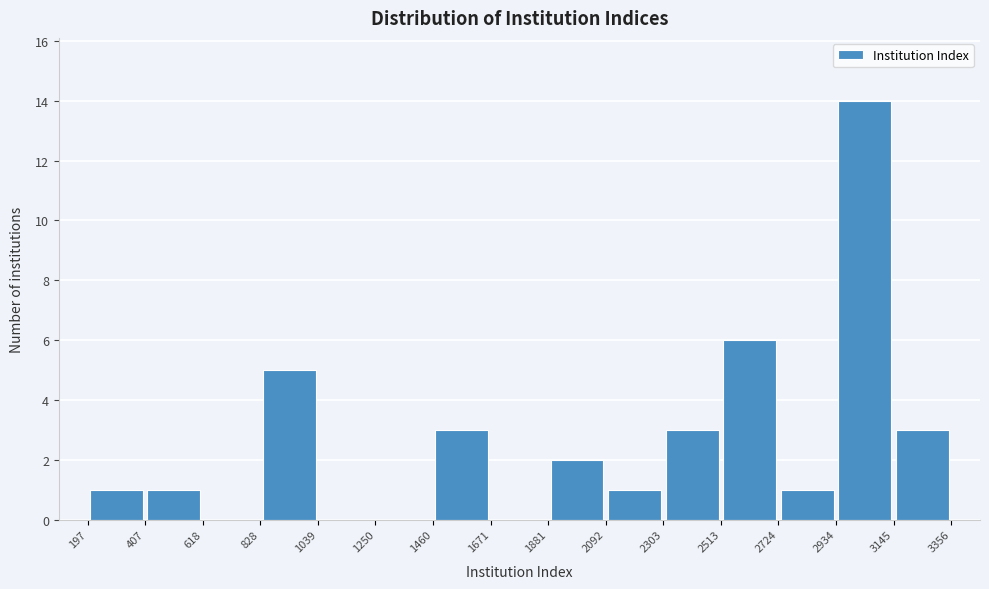

Reading left to right, list every bar in this chart as the range it spans on the x-axis followed by its height. The values are not printed on the chart, so give them approximately, as read against the axis.

197 to 407: 1
407 to 618: 1
618 to 828: 0
828 to 1039: 5
1039 to 1250: 0
1250 to 1460: 0
1460 to 1671: 3
1671 to 1881: 0
1881 to 2092: 2
2092 to 2303: 1
2303 to 2513: 3
2513 to 2724: 6
2724 to 2934: 1
2934 to 3145: 14
3145 to 3356: 3